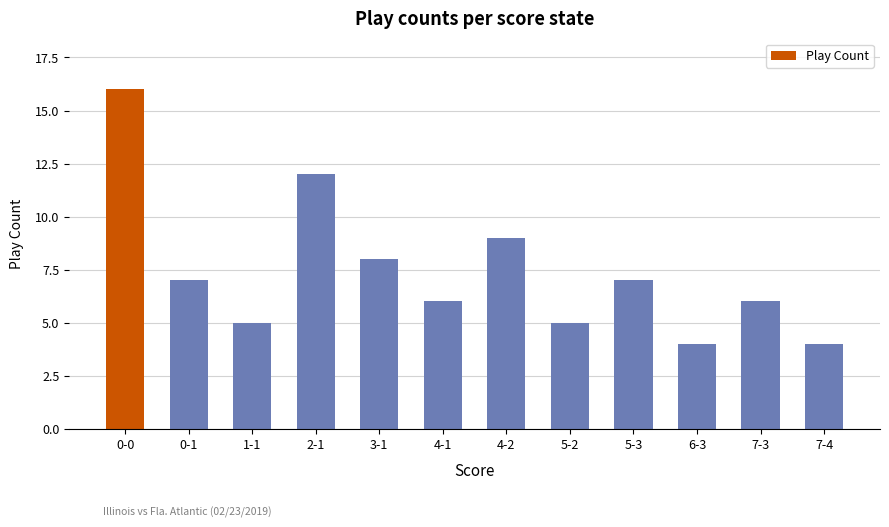

What is the difference between the values at 7-4 and 1-1?

1